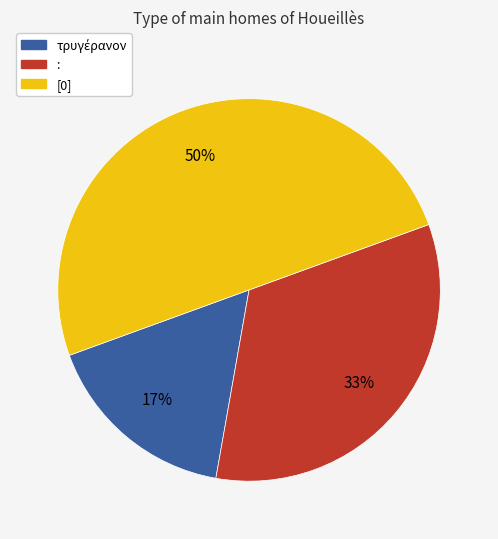

How many slices are in this pie chart?

3